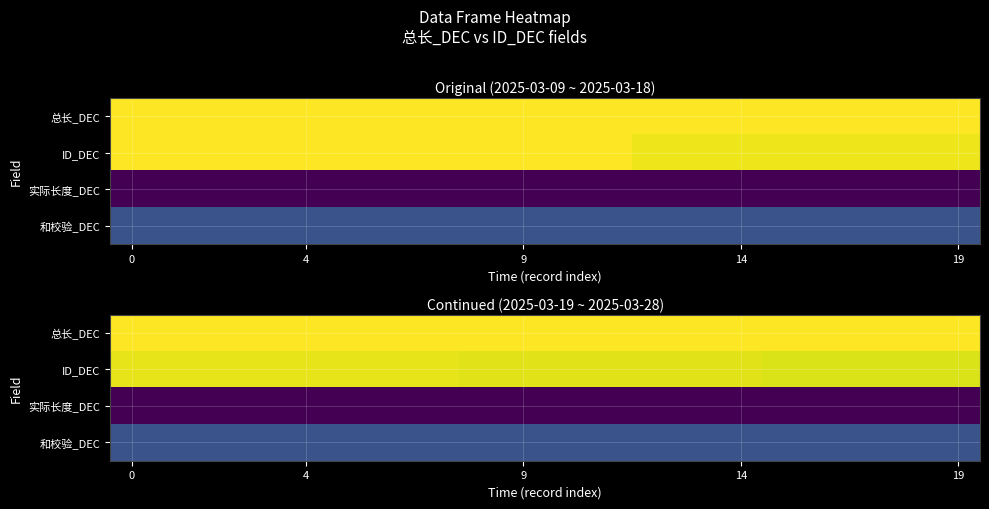

Which has a higher value, 18 or 12?

18